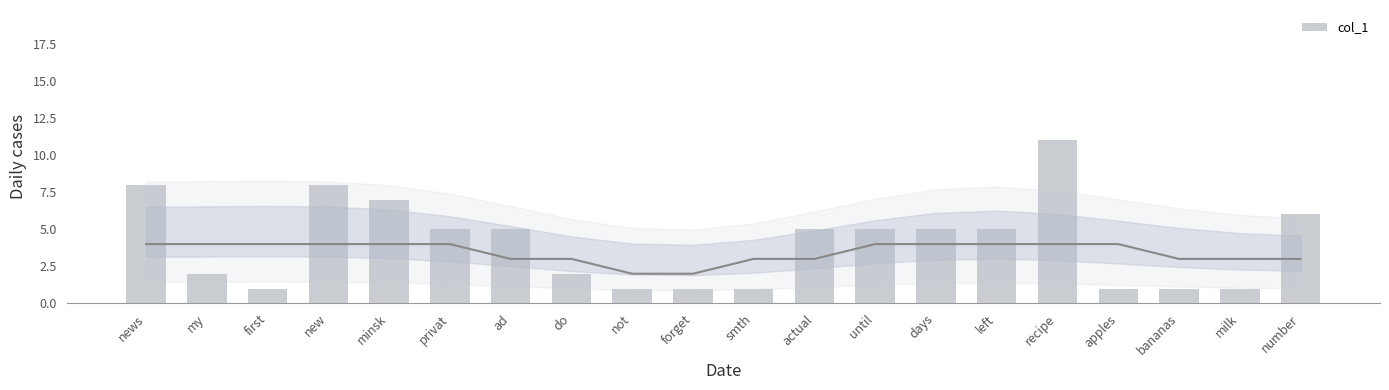

Where does the data first go above 5?

news